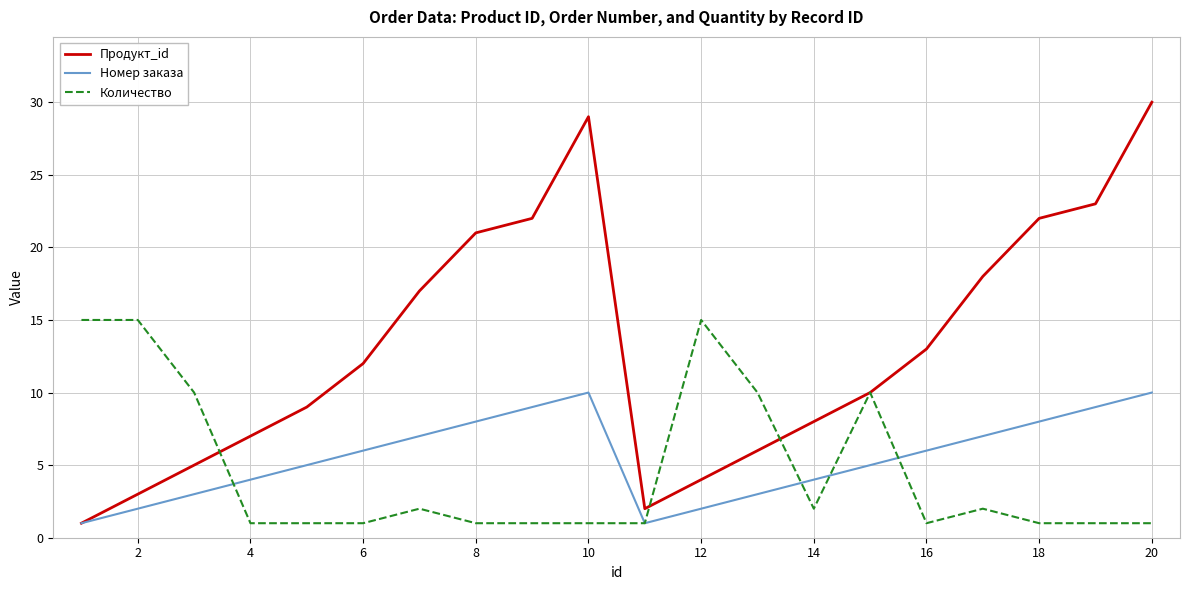

True or false: Номер заказа and Количество intersect in this chart.

True